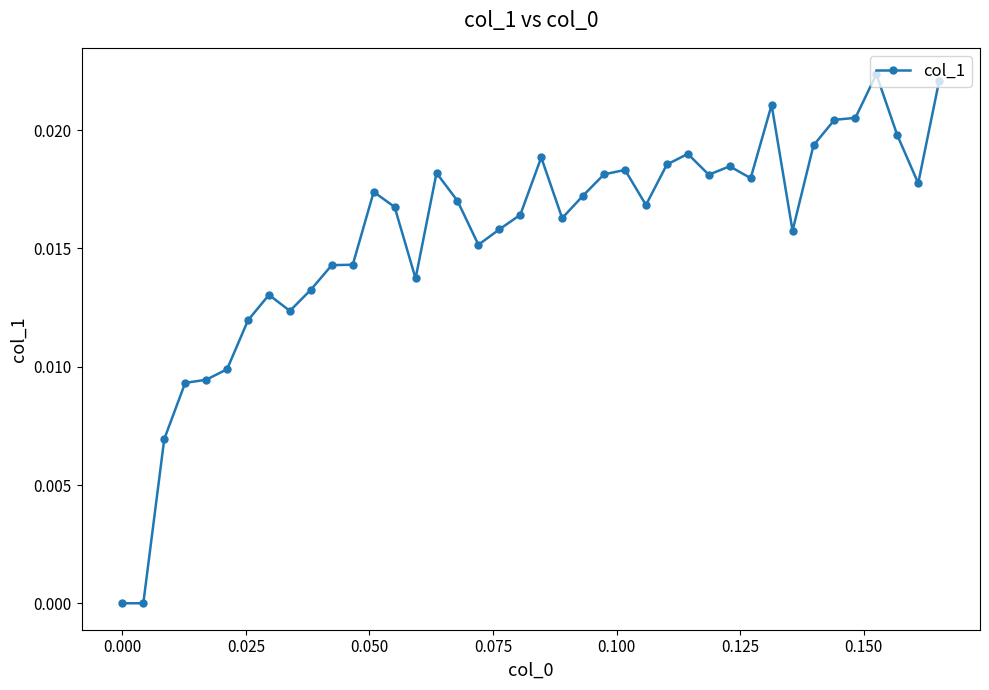

What is the sum of all values?

0.6